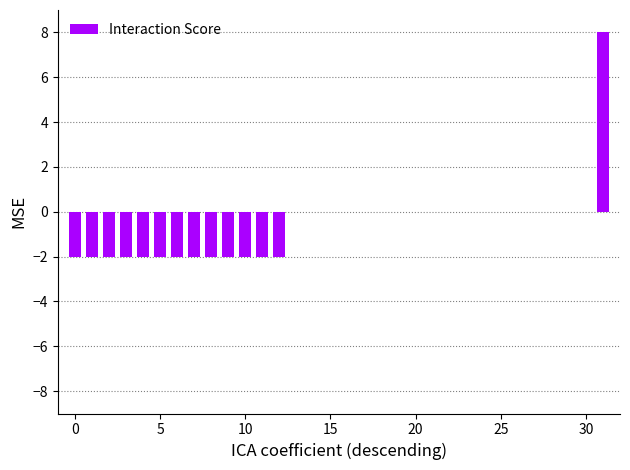

What is the greatest value displayed?

8